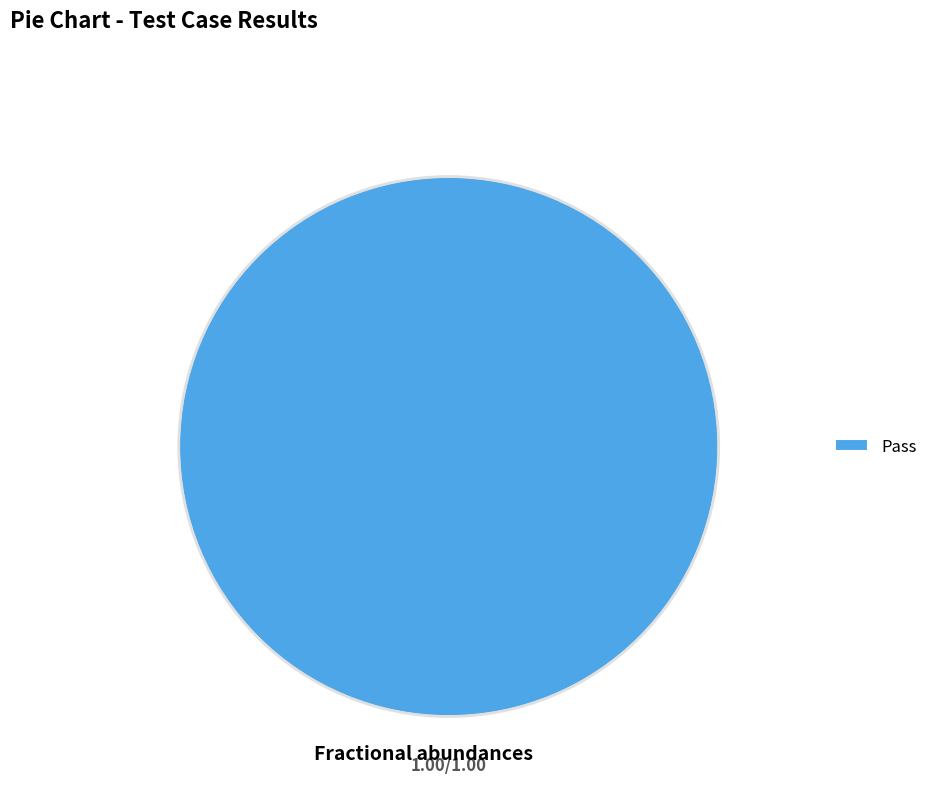

How many slices are in this pie chart?

1